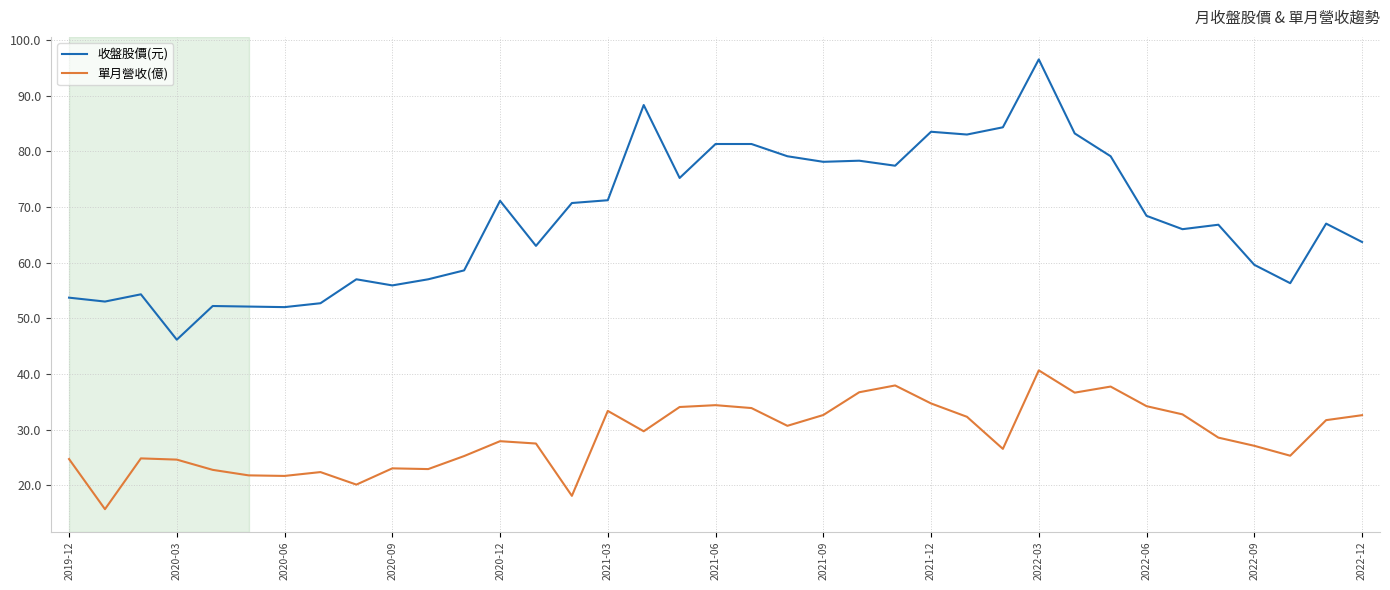

What are all the series names shown in the legend?

收盤股價(元), 單月營收(億)